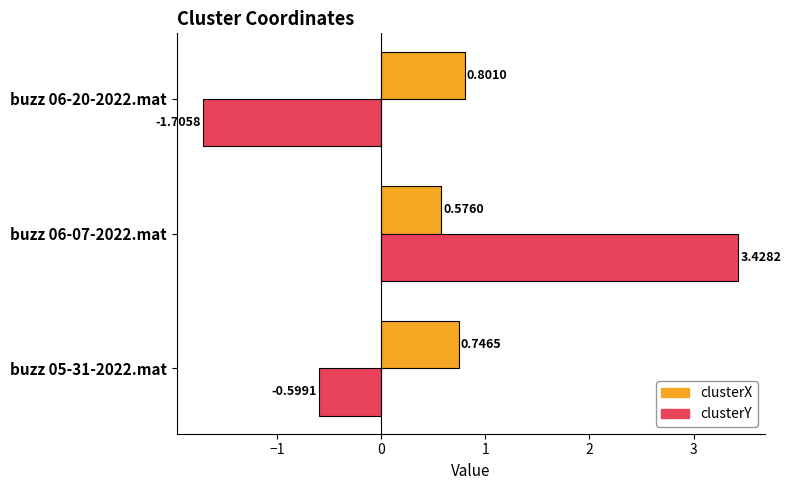

List the series in order of their overall mean, highest first.

clusterX, clusterY